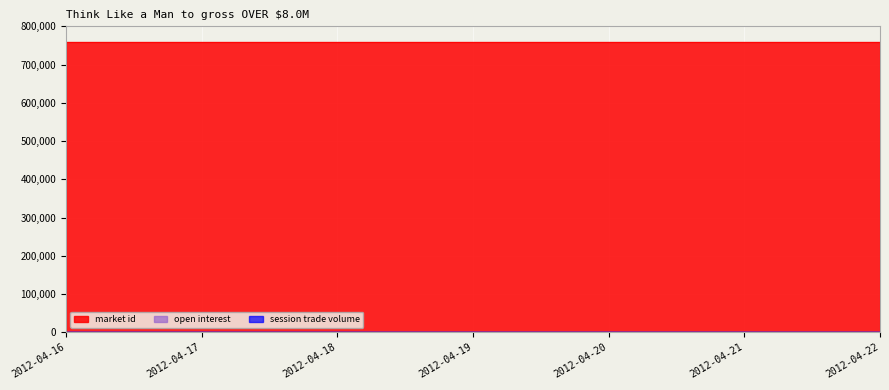

Reading left to right, list all the values displayed in this chart.

open interest: 0	0	0	0	0	0	0
session trade volume: 0	0	0	0	0	0	0
market id: 760144	760144	760144	760144	760144	760144	760144